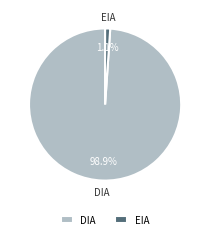

Which has a higher value, DIA or EIA?

DIA